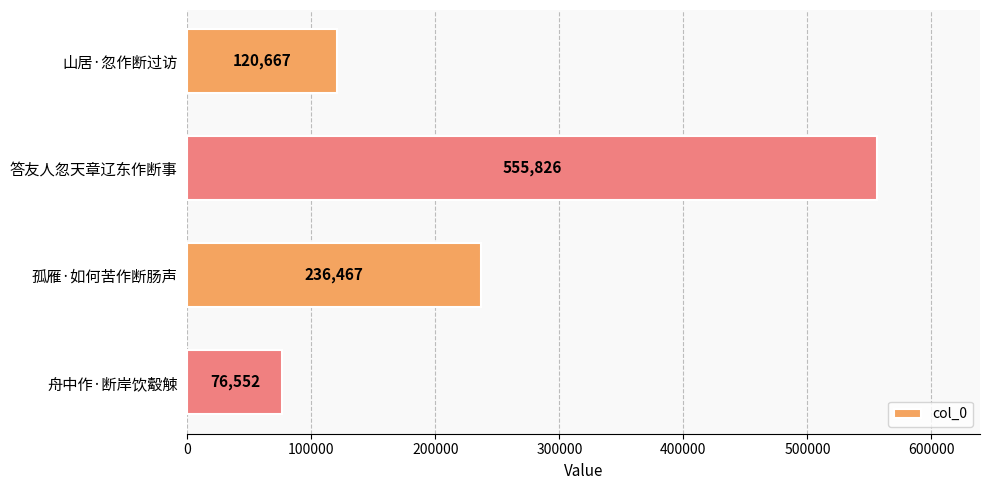

How many values are below 236467?

2